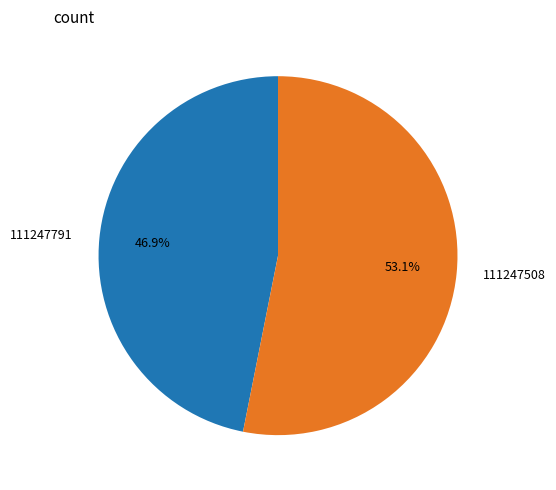

To the nearest percent, what is the difference between the 111247508 and 111247791 slice percentages?

6%